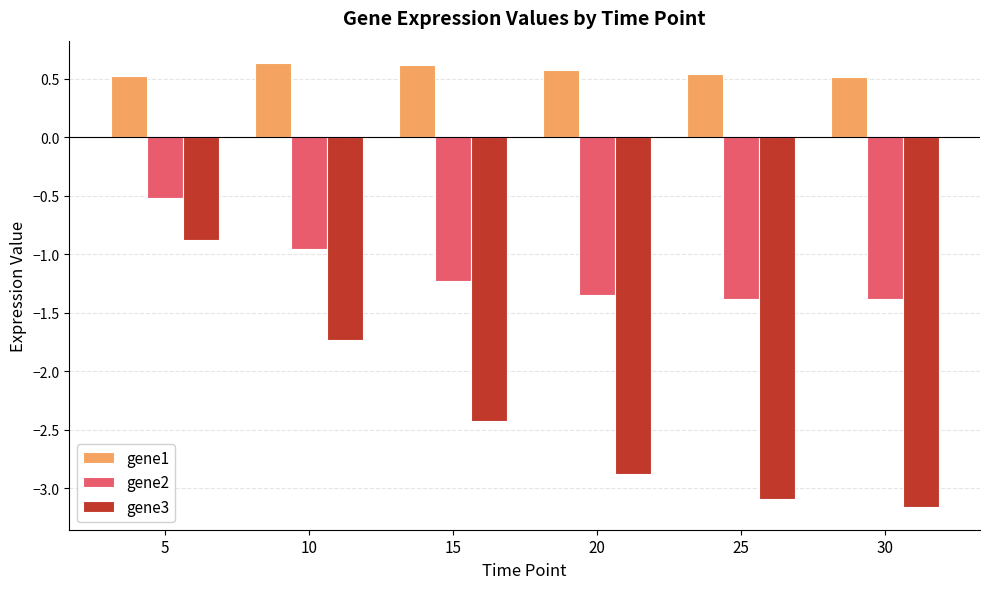

What is the spread (max minus min) of values at 10?

2.4